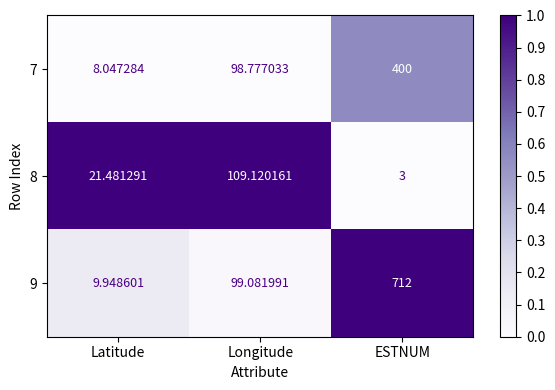

At which category is the sum across all series the highest?

ESTNUM